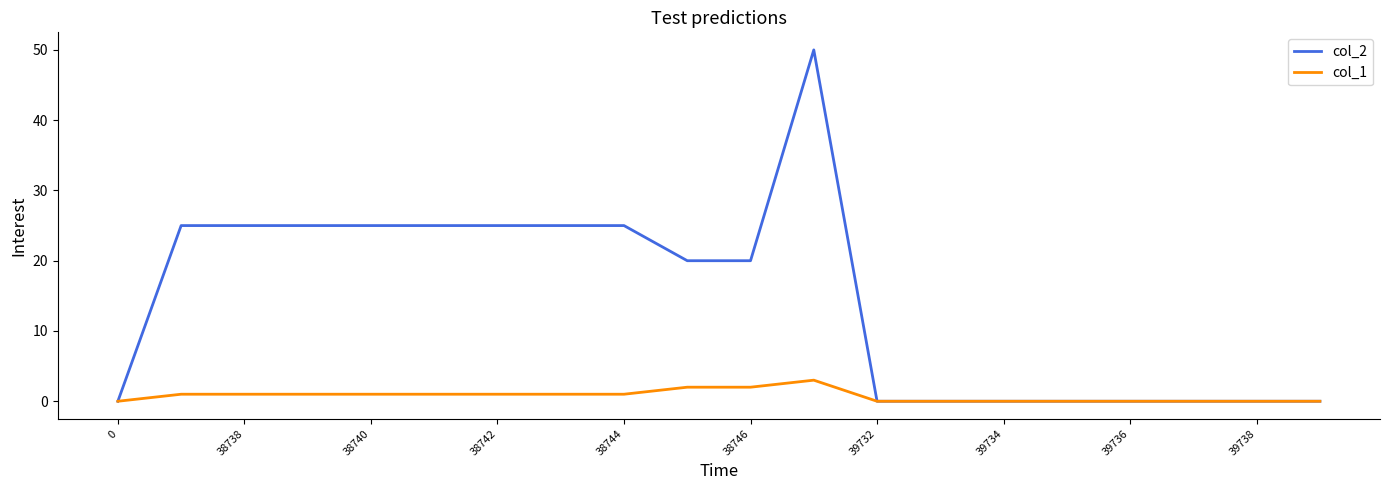

Which series has the widest spread of values?

col_2